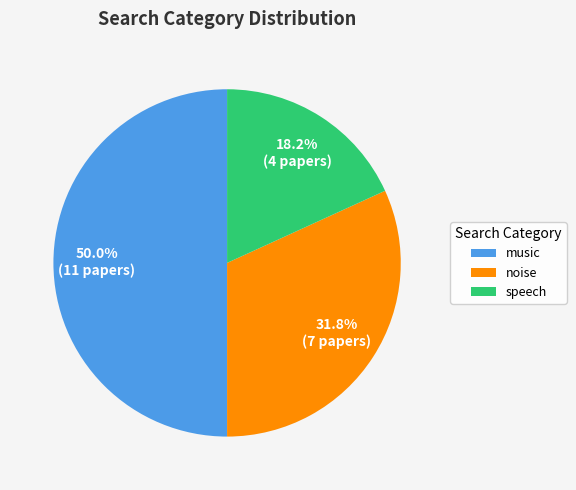

How many slices are in this pie chart?

3